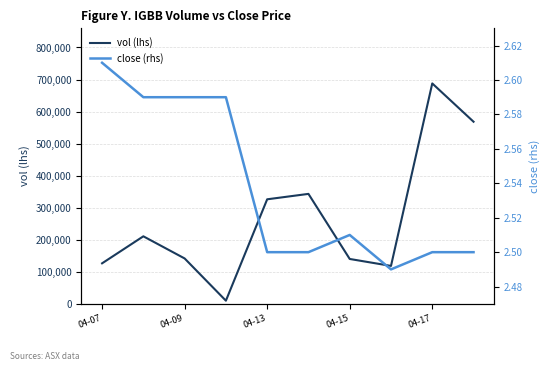

How many interior local valleys does the vol (lhs) series have?

2